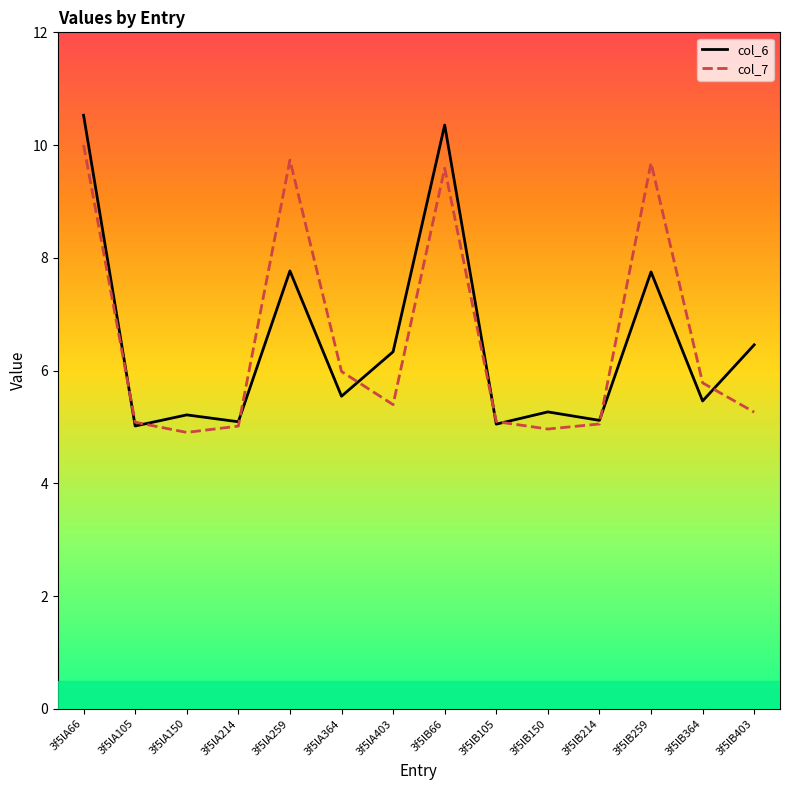

What is the sum of all col_6 values?

91.0